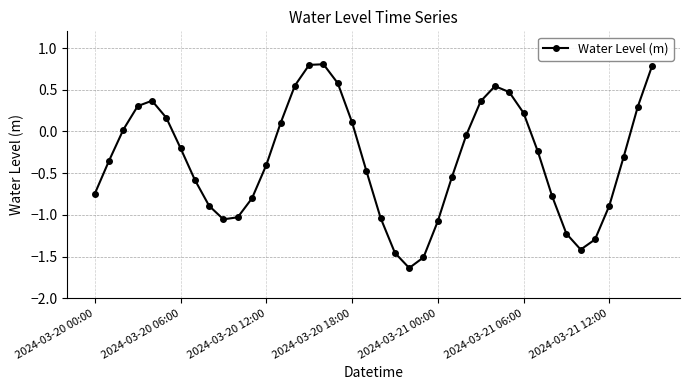

How many points are higher than both their immediate neighbors (excluding endpoints)?

3